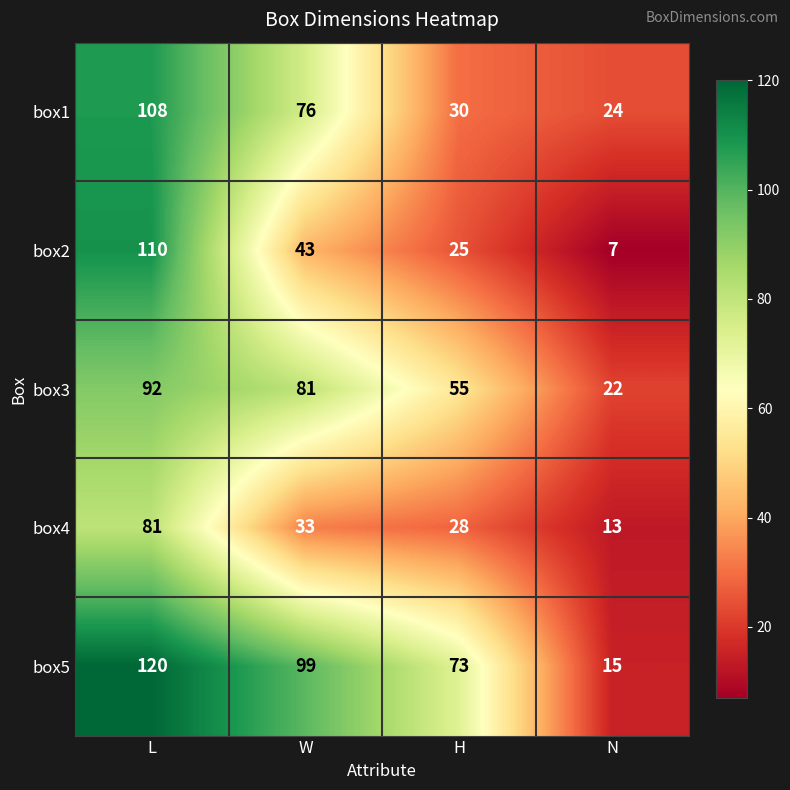

Where is box1 nearest to the value 66?

W